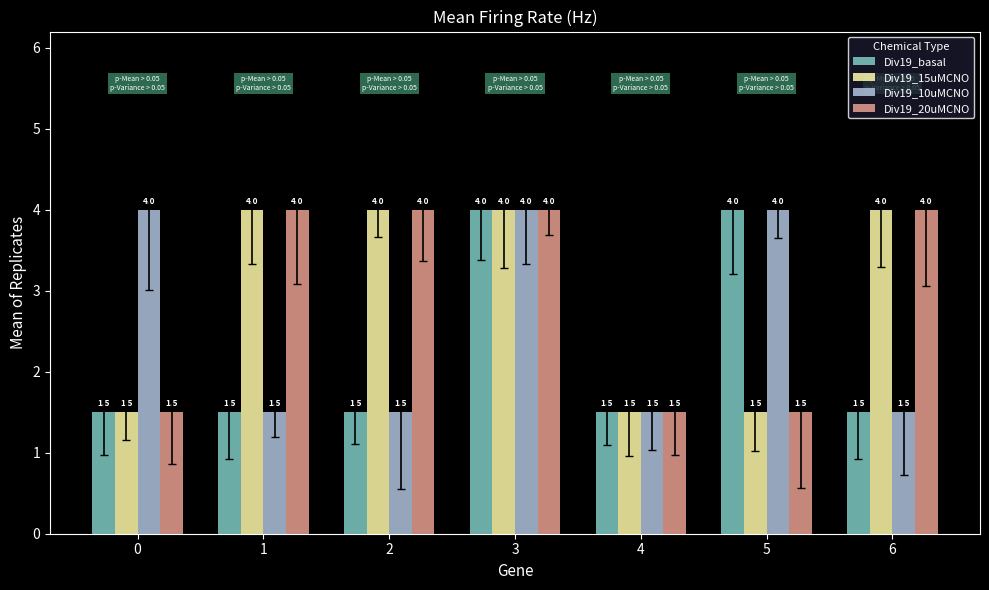

Which series has the largest range (max minus min)?

Div19_basal